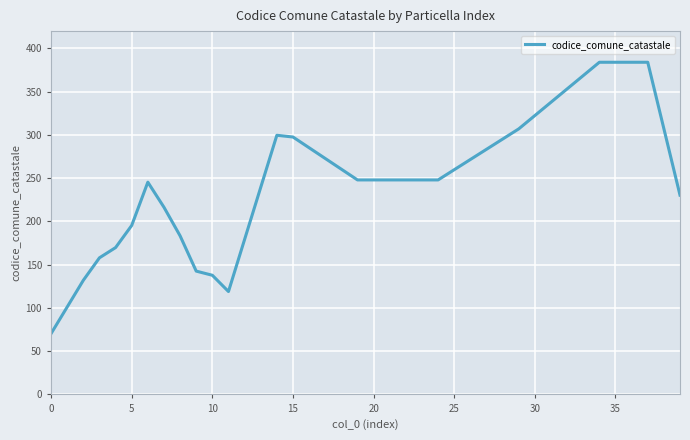

What is the smallest value displayed?

70.4